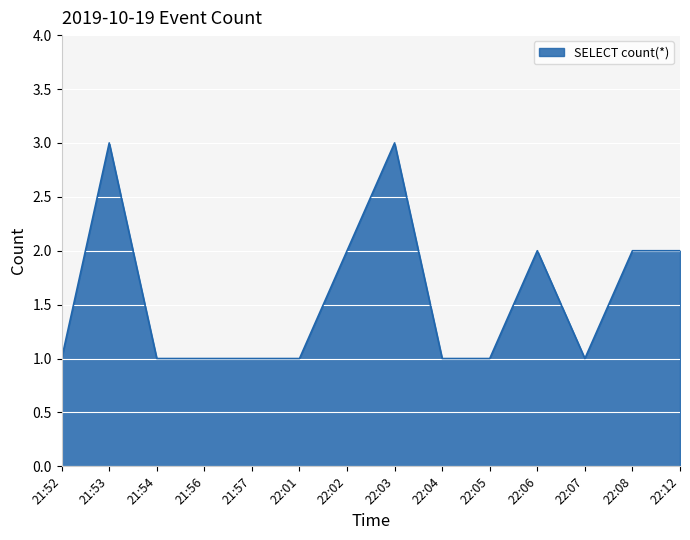

What is the sum of the values at 22:12 and 21:57?

3